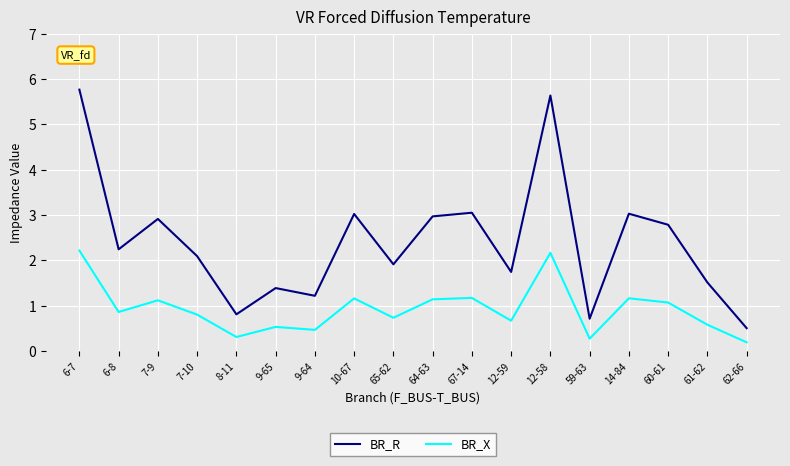

Rank the series at 7-9 from highest to lowest value.

BR_R, BR_X